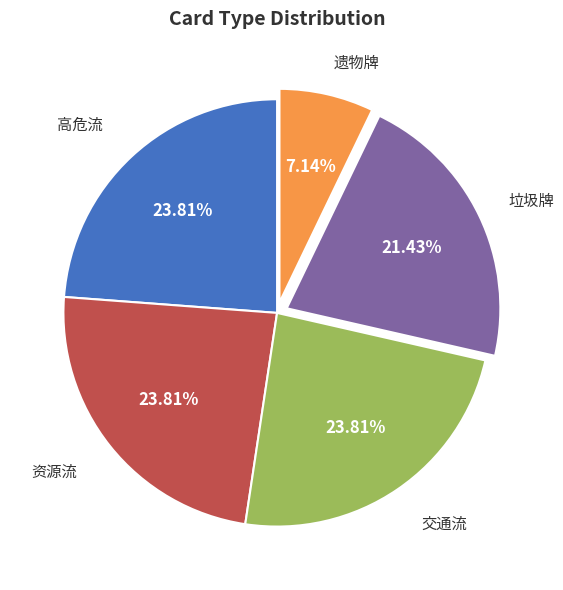

Combined, do 交通流 and 垃圾牌 account for over 50%?

No